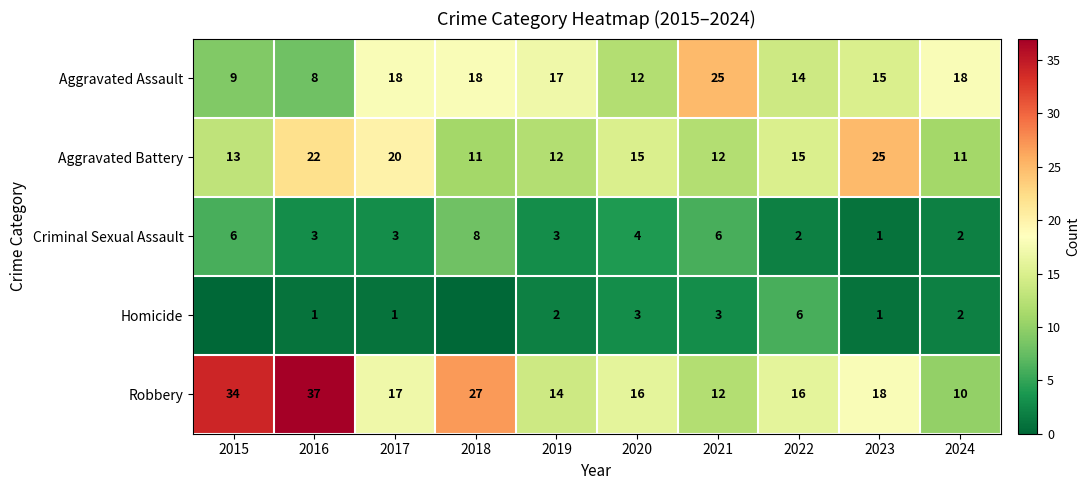

What is the minimum value for Robbery?

10